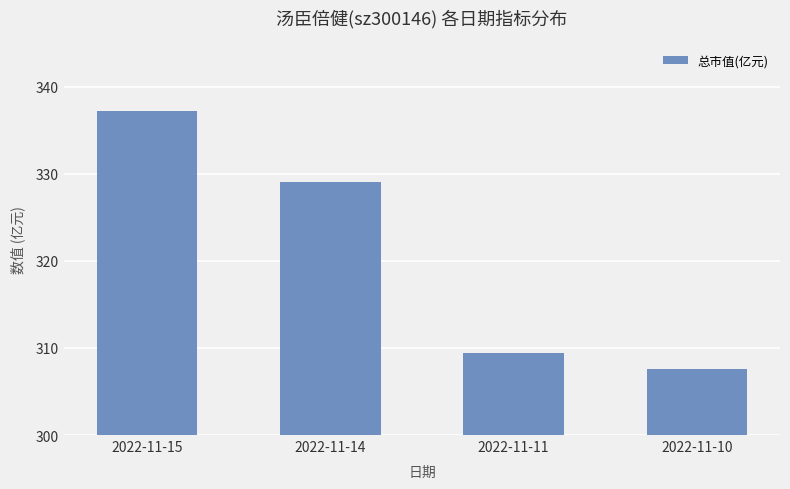

What is the sum of the values at 2022-11-10 and 2022-11-14?

636.6